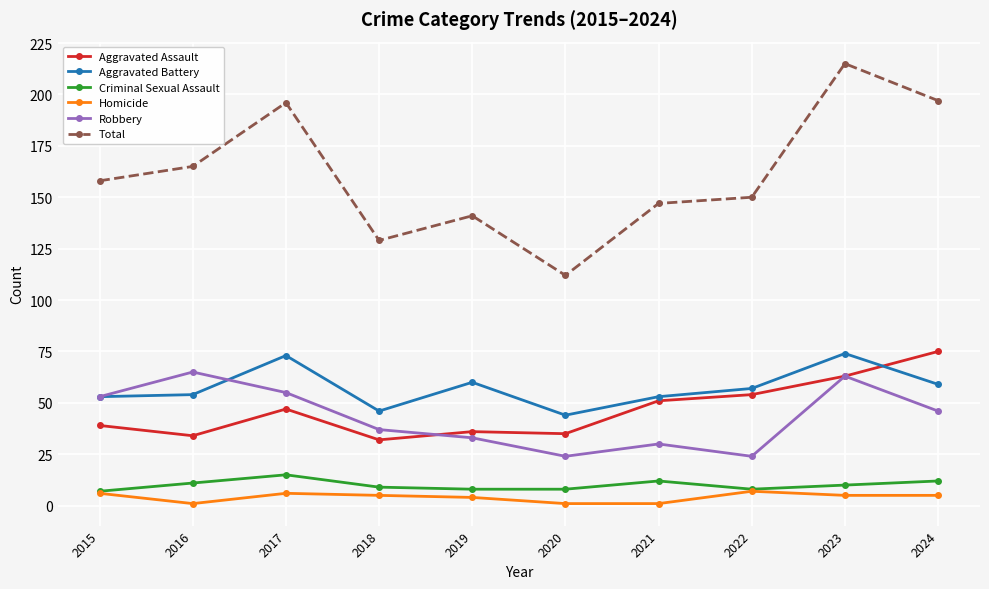

At which label does Robbery first exceed 46?

2015